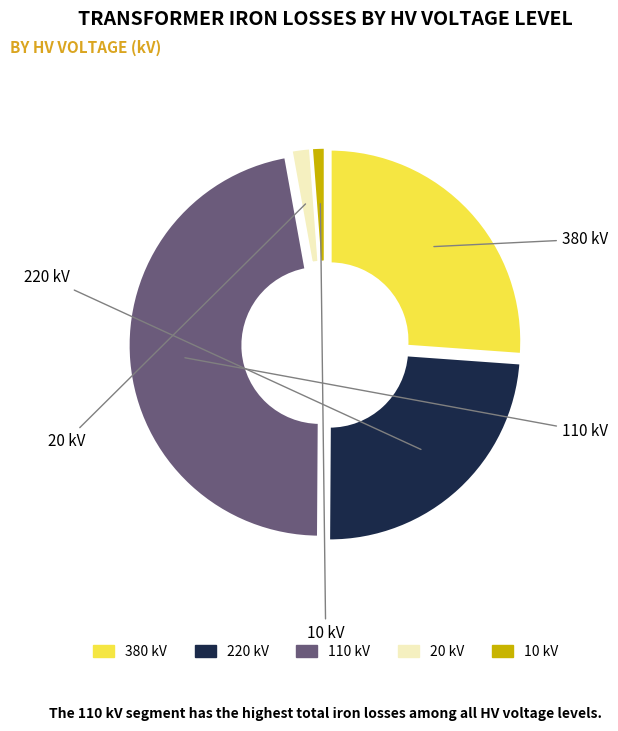

Which has a higher value, 220 or 380?

380